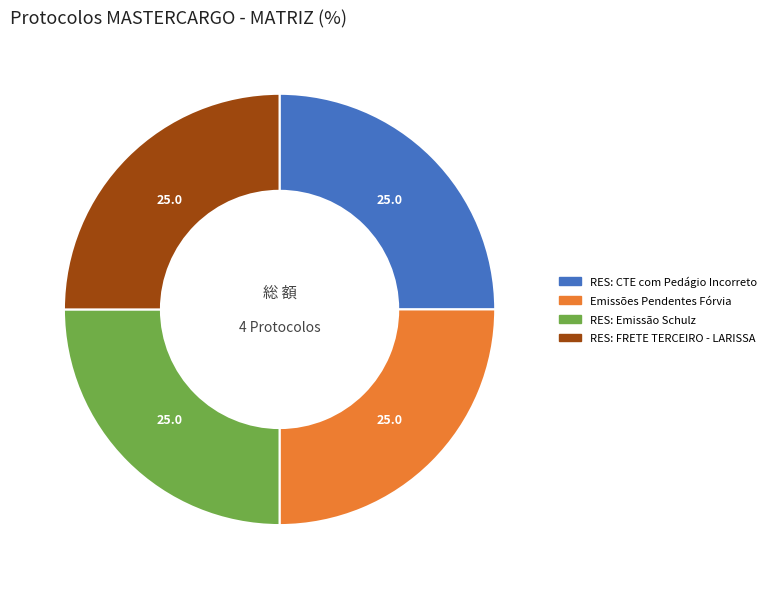

Is there any slice that represents more than half of the pie?

No